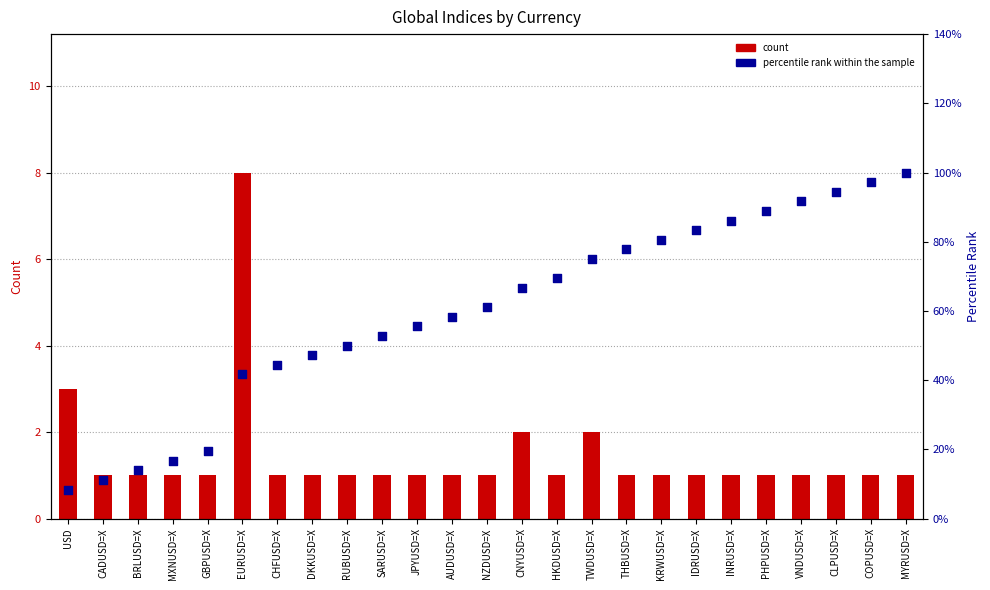

Which series contains the highest Y value?

percentile rank within the sample